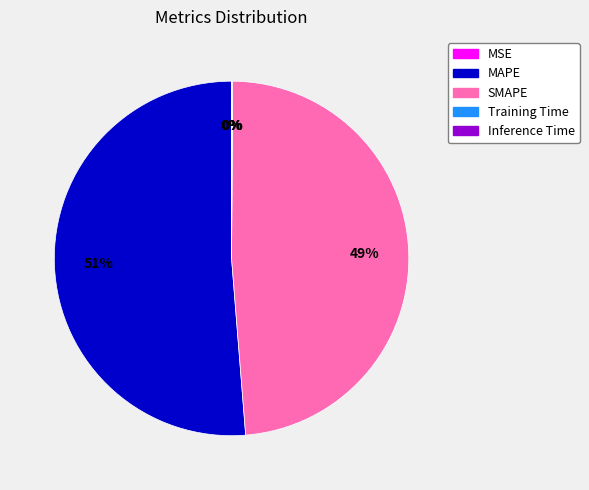

To the nearest percent, what is the average slice percentage?

20%